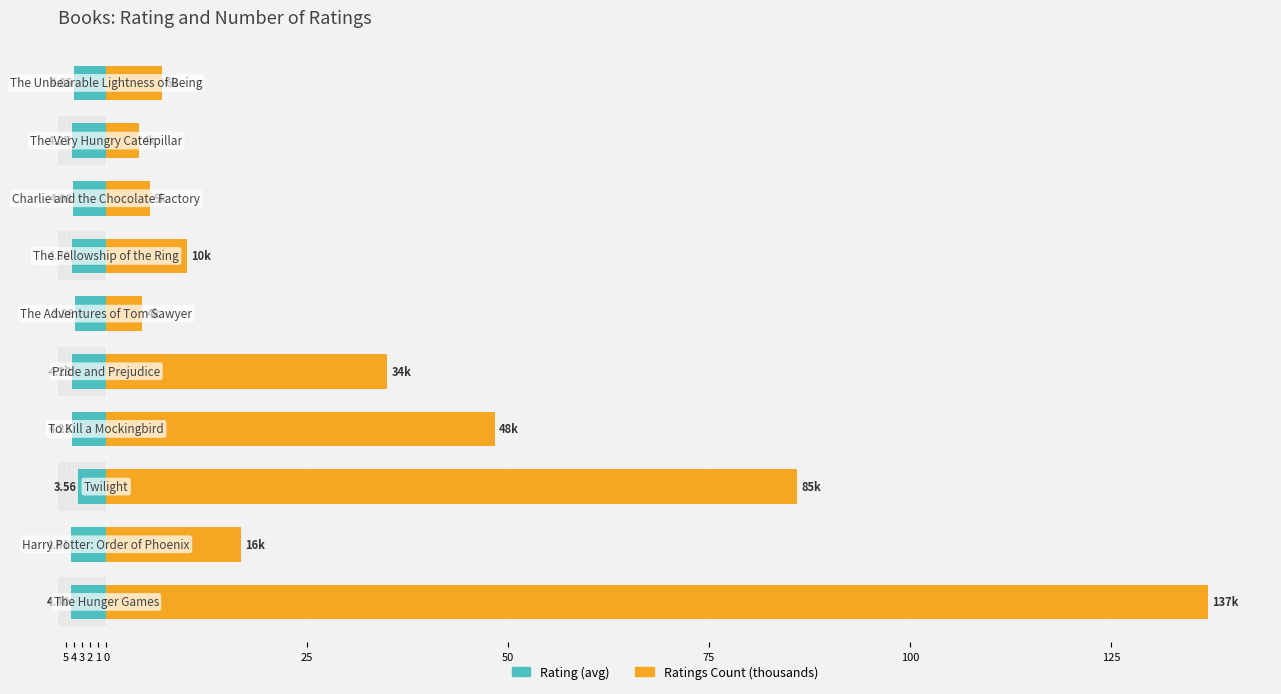

Which series has the largest total across all categories?

Ratings (thousands)